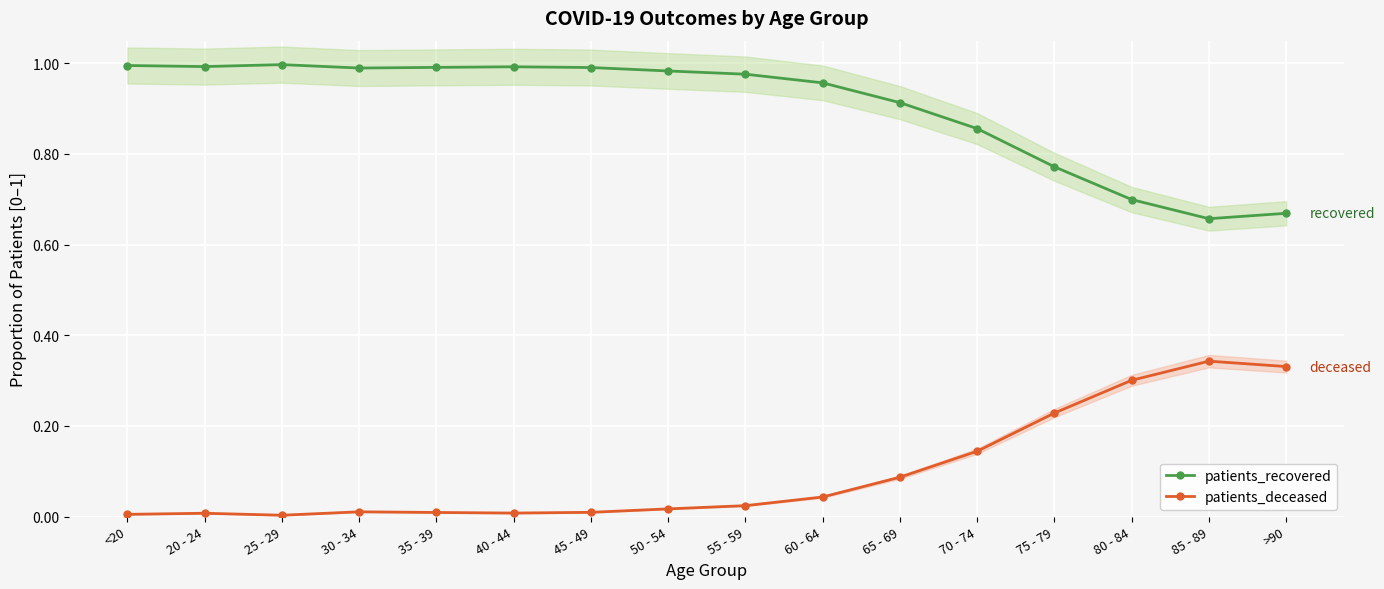

True or false: patients_deceased has more than 2 points higher than both neighbors.

True